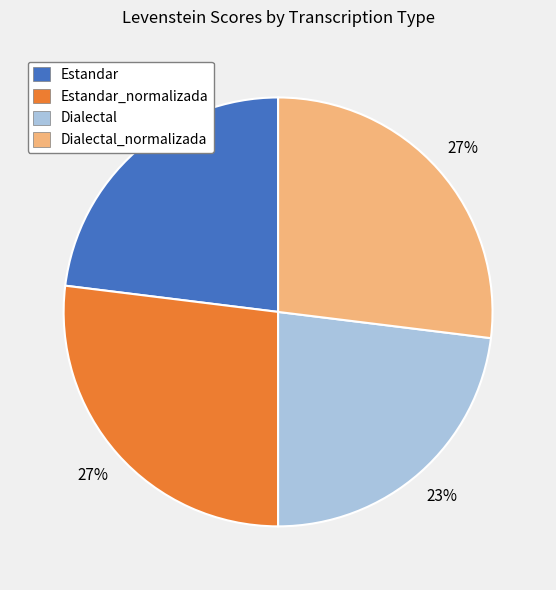

Approximately how many times larger is the value at Dialectal compared to Estandar?

1.0